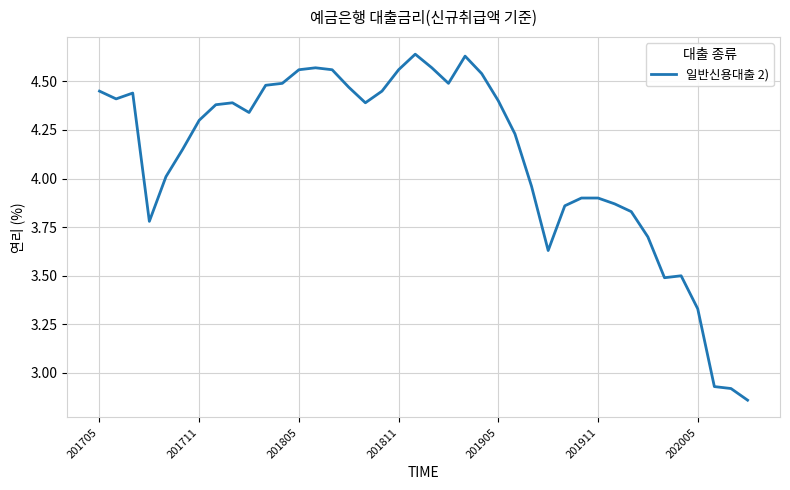

What is the difference between the maximum and minimum values?

1.8